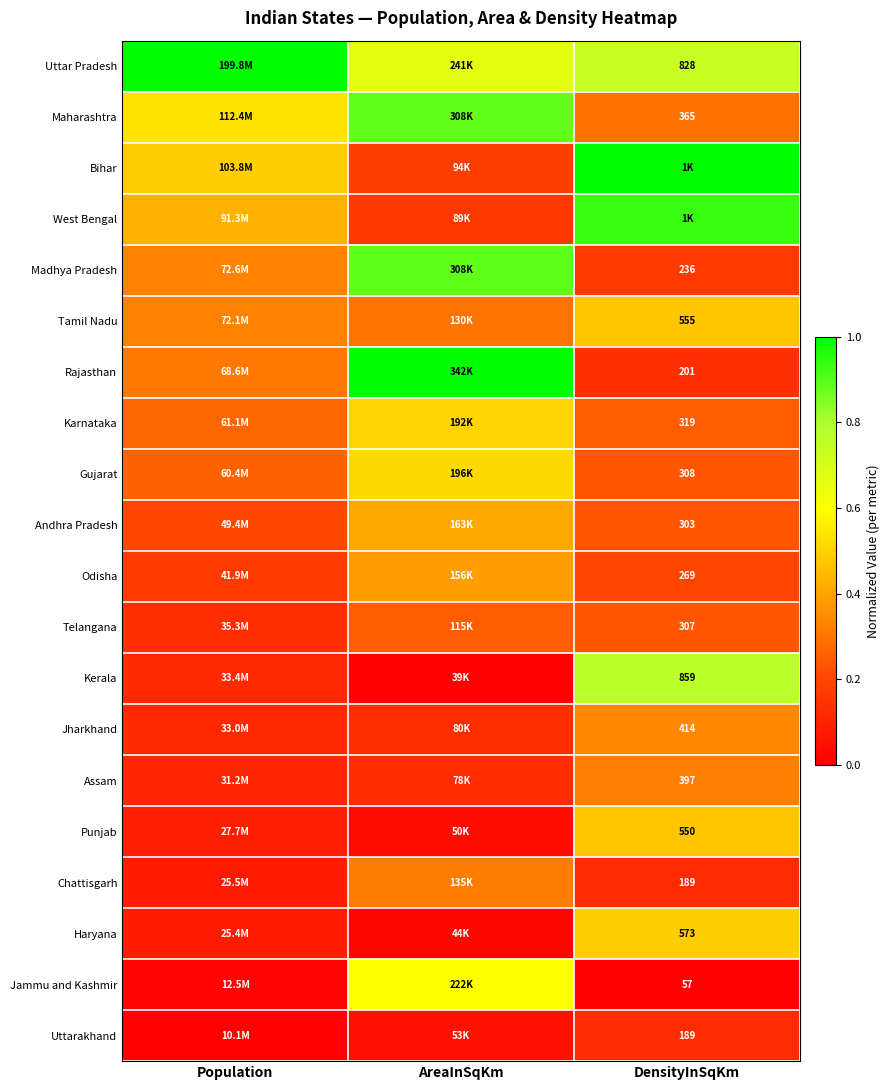

Which series has the largest total across all categories?

Uttar Pradesh